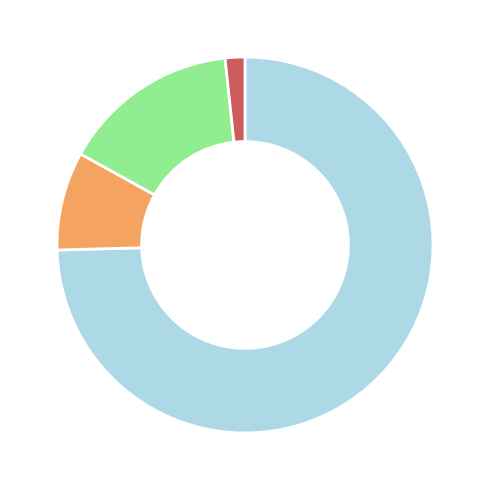

Is there any slice that represents more than half of the pie?

Yes